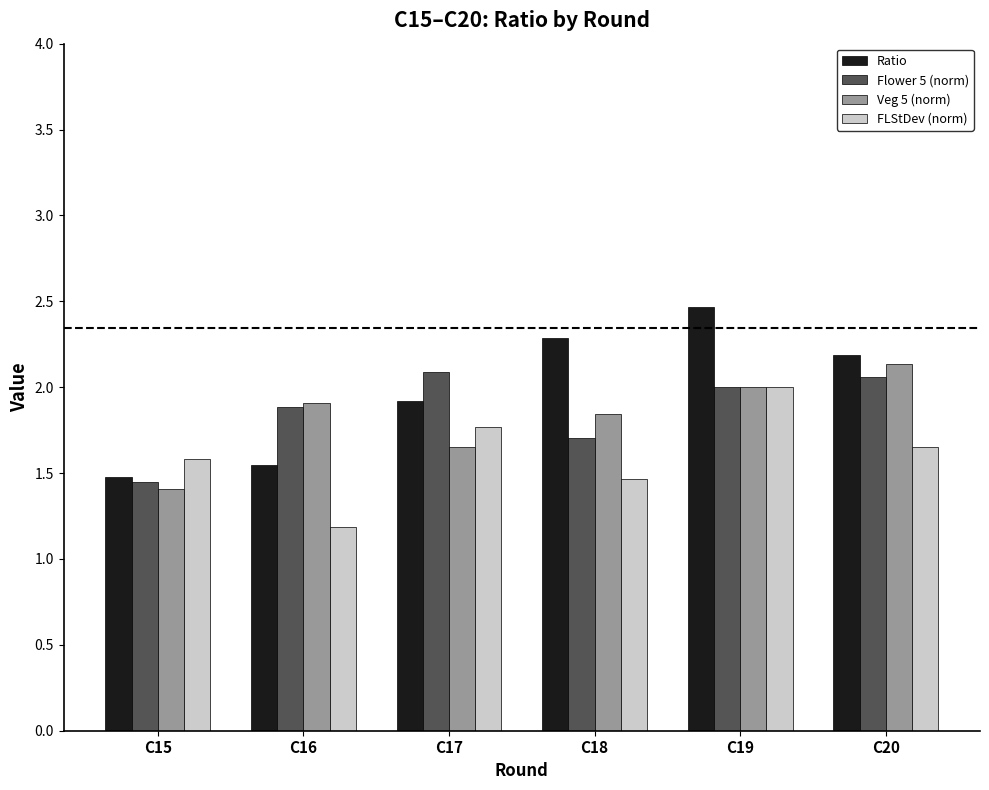

Where is Flower 5 (norm) nearest to the value 1?

C15